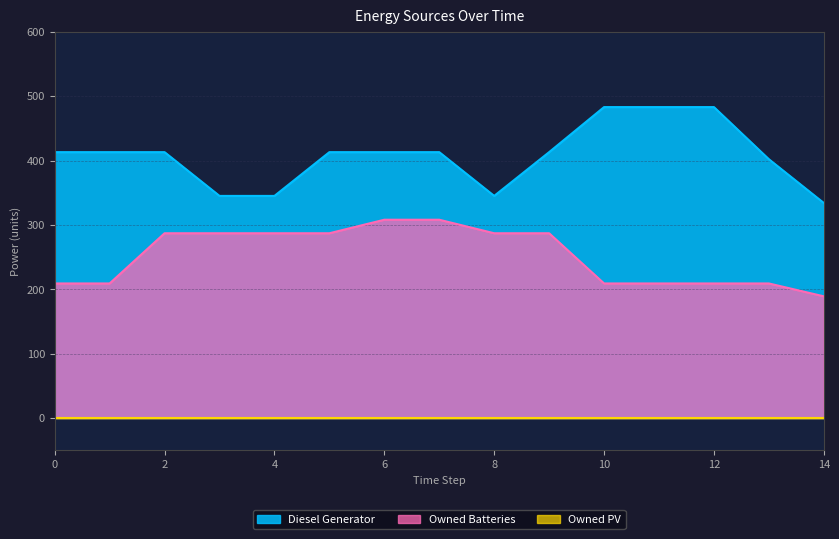

What is the greatest value displayed?

483